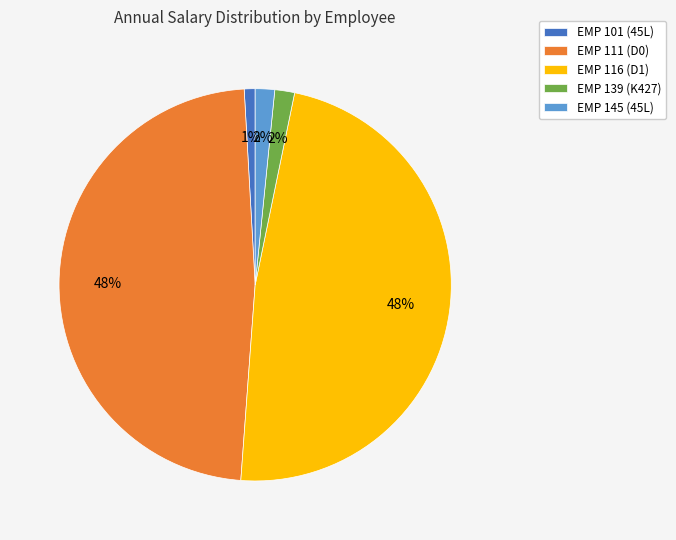

Combined, do EMP 145 (45L) and EMP 101 (45L) account for over 50%?

No